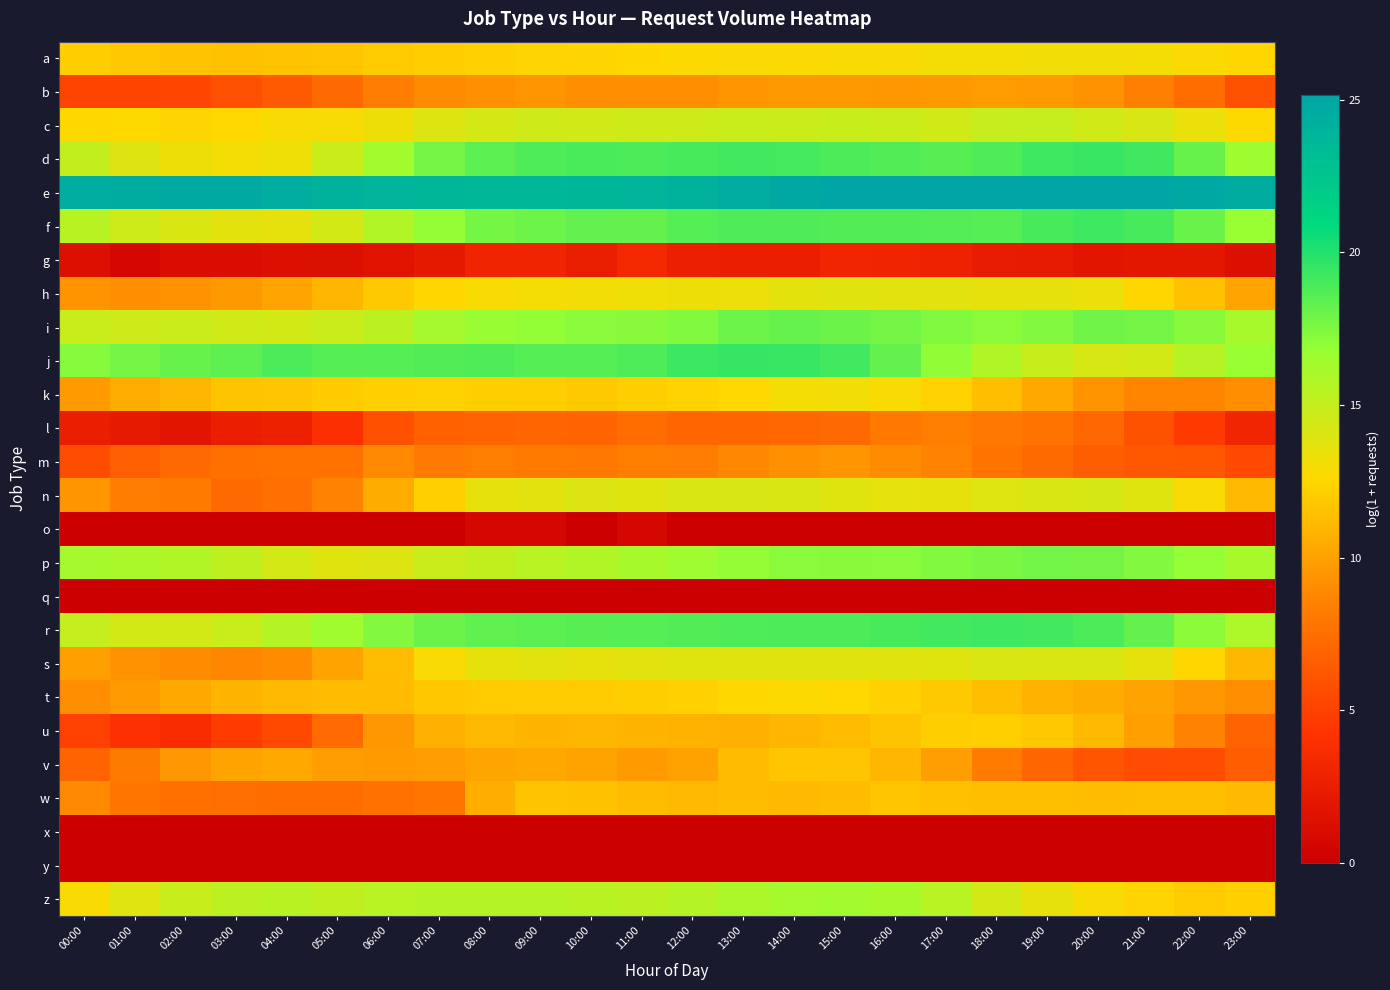

At which category is the sum across all series the highest?

15:00